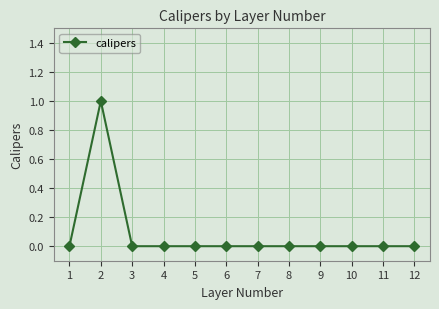

Reading left to right, what are all the values shown in this chart?

0	1	0	0	0	0	0	0	0	0	0	0